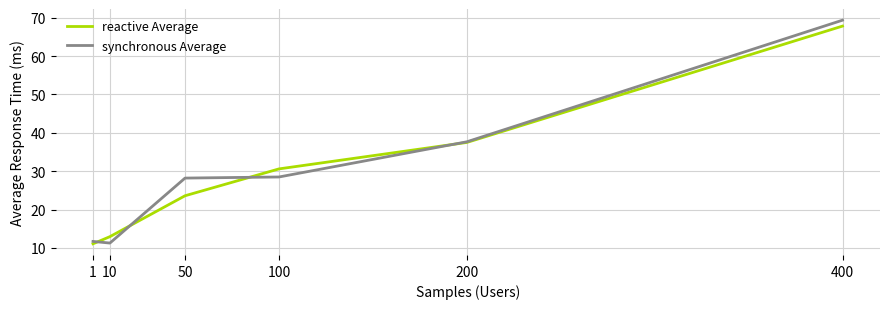

What are all the series names shown in the legend?

reactive Average, synchronous Average